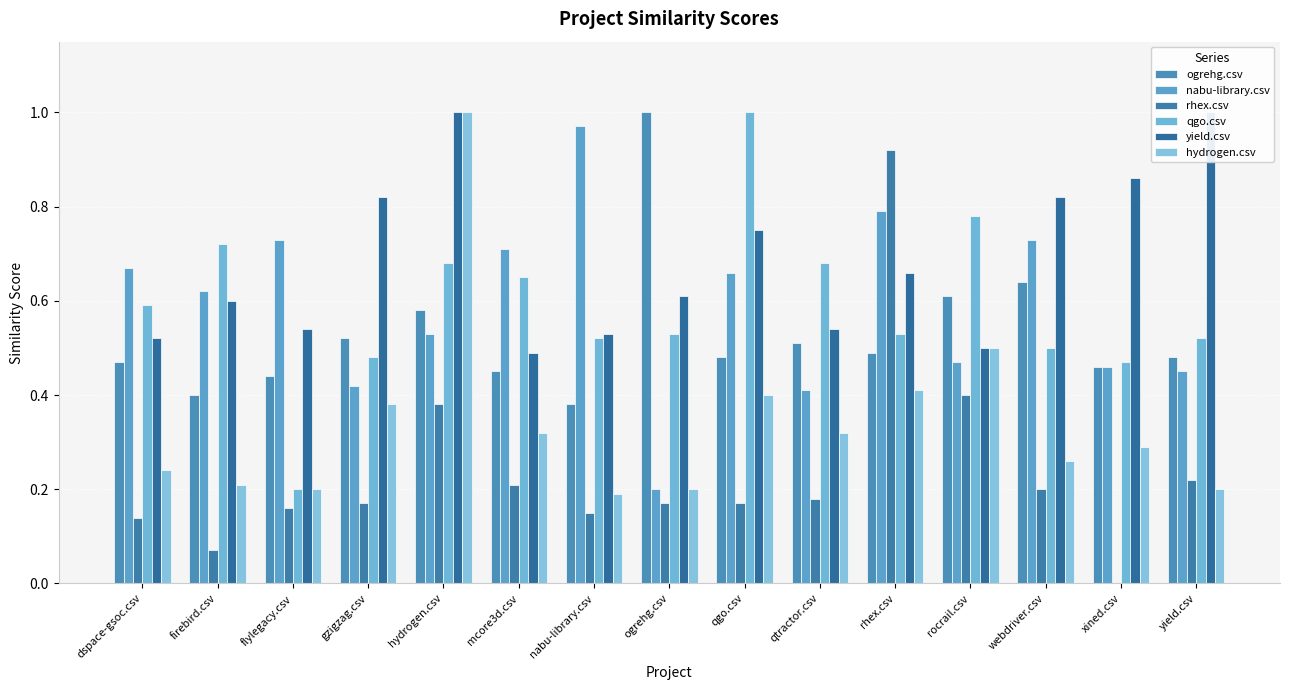

What is the value of the qgo.csv bar at the 1st from the left?

0.6